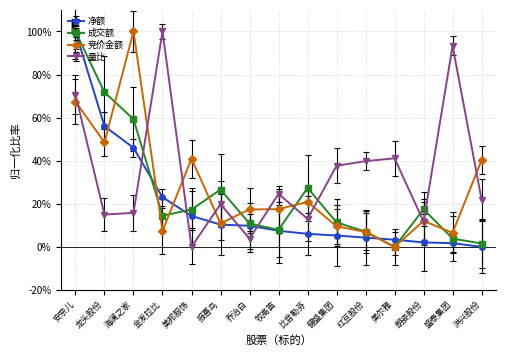

What is the difference between the highest and lowest values at 美尔雅?

41.6